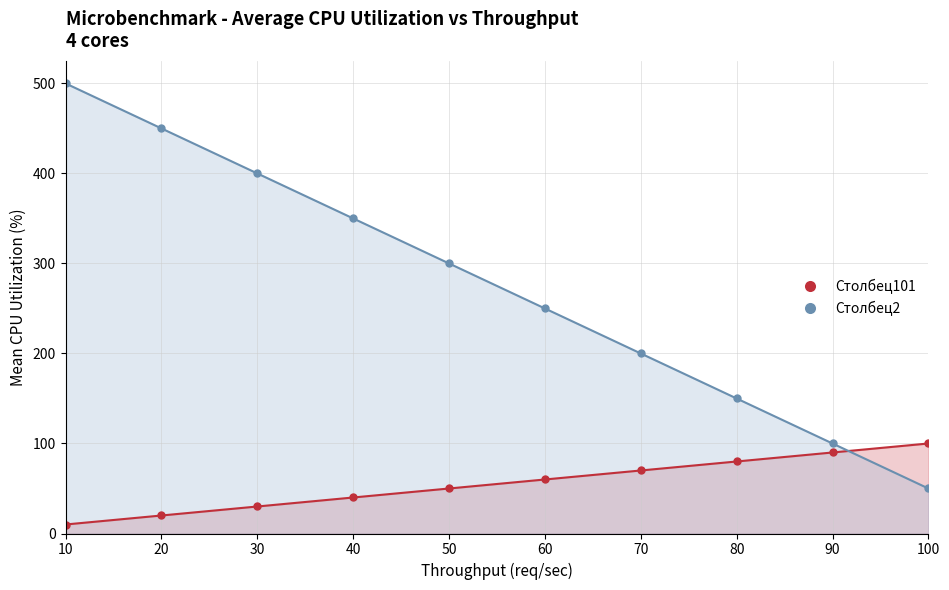

Is it true that Столбец101 equals 10 at 10?

True